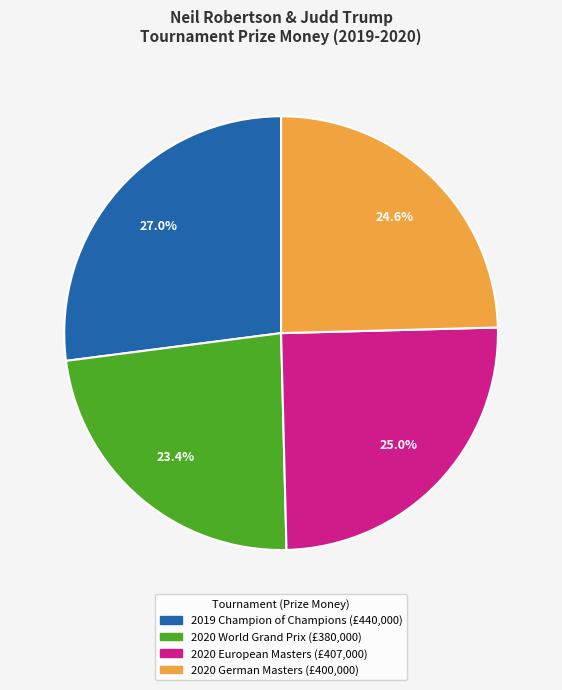

What is the smallest slice in the pie chart?

2020 World Grand Prix